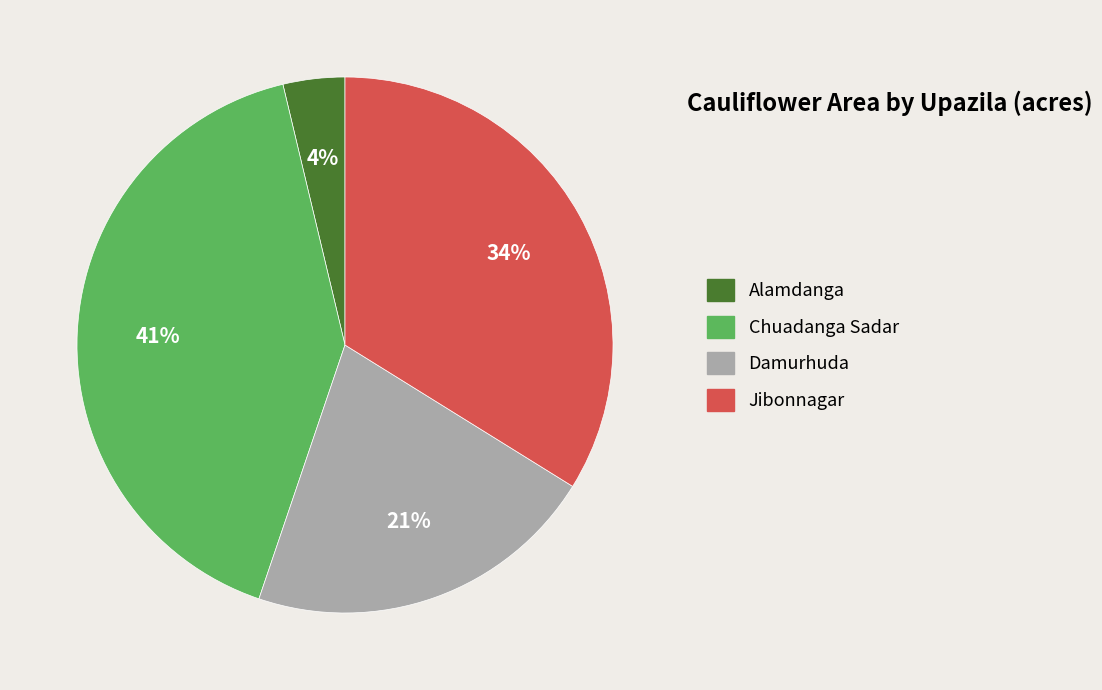

Rank the categories by value from highest to lowest.

Chuadanga Sadar, Jibonnagar, Damurhuda, Alamdanga